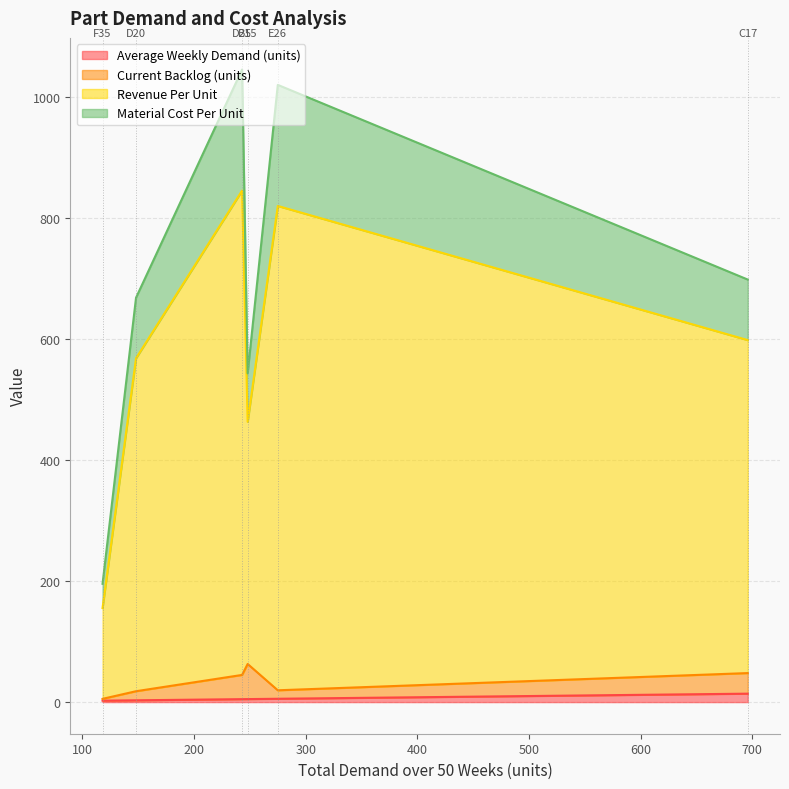

Rank the series by their maximum value, from highest to lowest.

Revenue Per Unit, Material Cost Per Unit, Current Backlog (units), Average Weekly Demand (units)